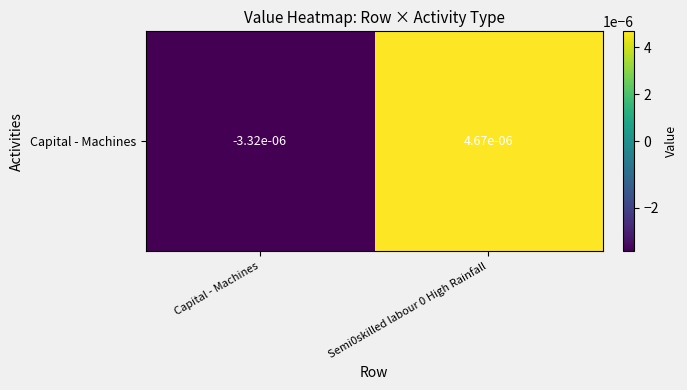

How many values exceed 0?

1